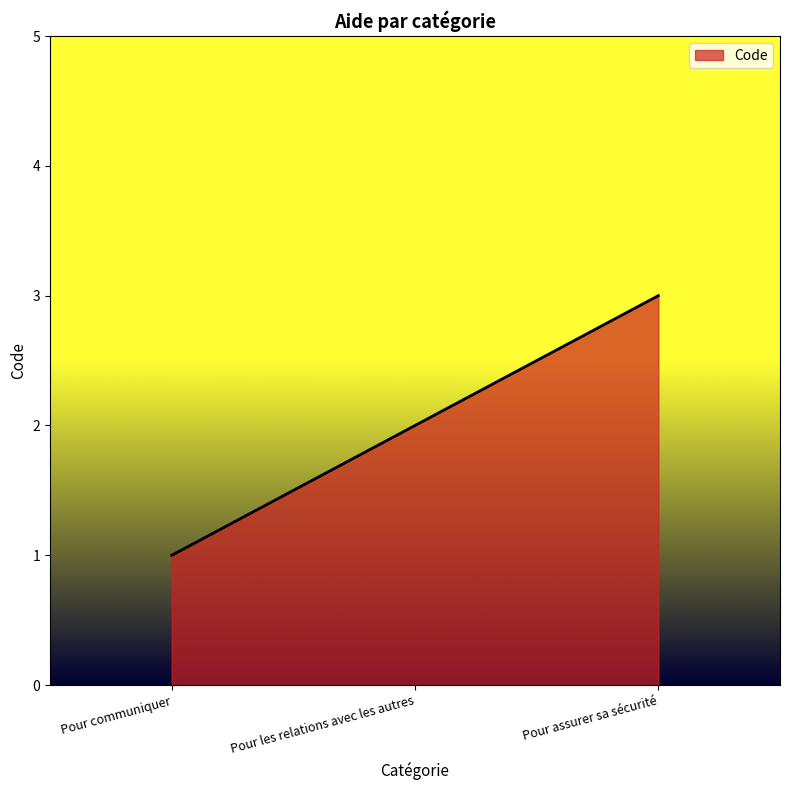

The chart shows a value of 2 at Pour les relations avec les autres. True or false?

True